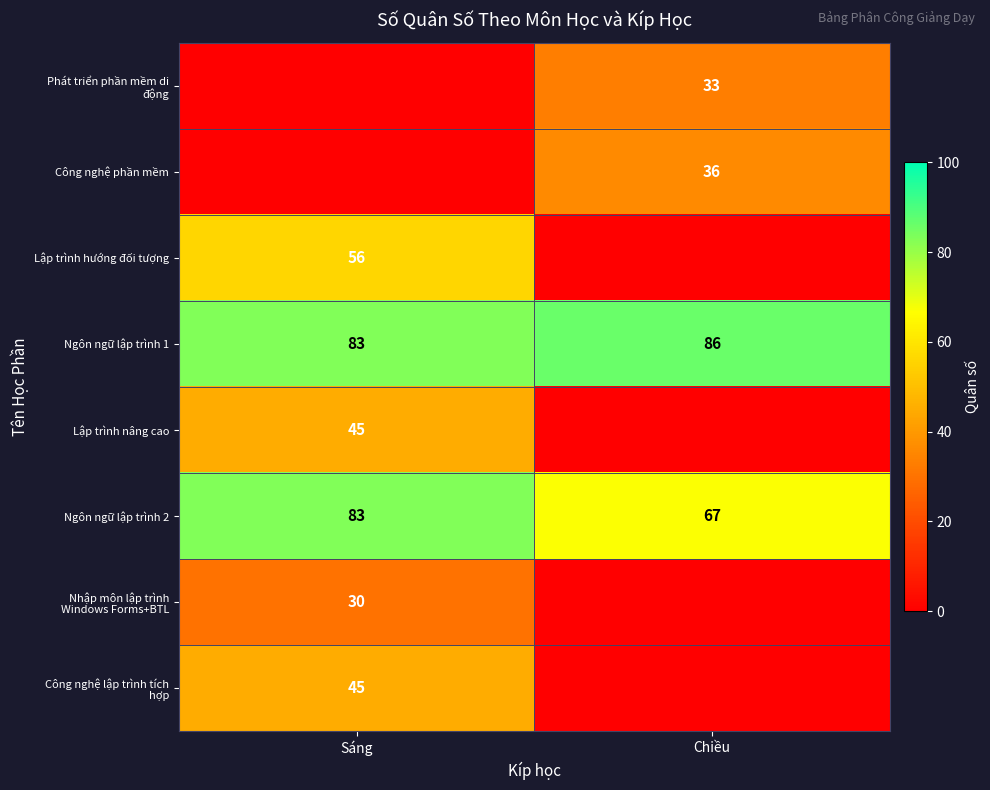

What is the sum of the Ngôn ngữ lập trình 2 values at Sáng and Chiều?

150